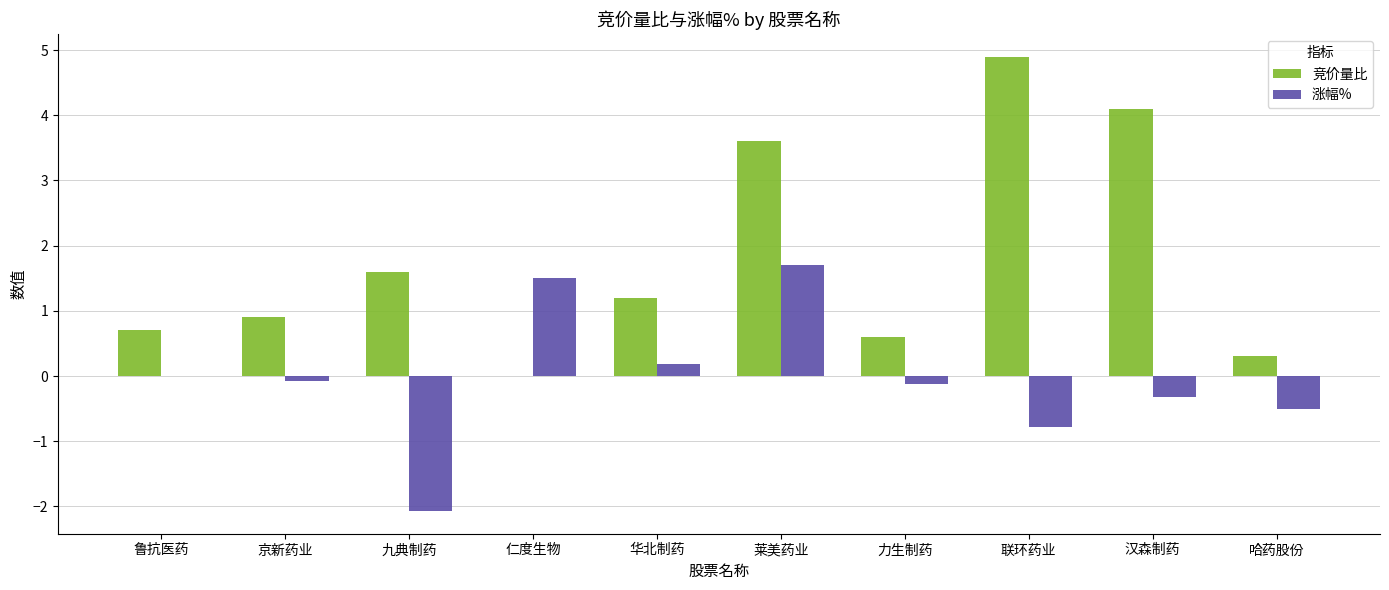

Between 华北制药 and 汉森制药, which series saw the biggest shift?

竞价量比